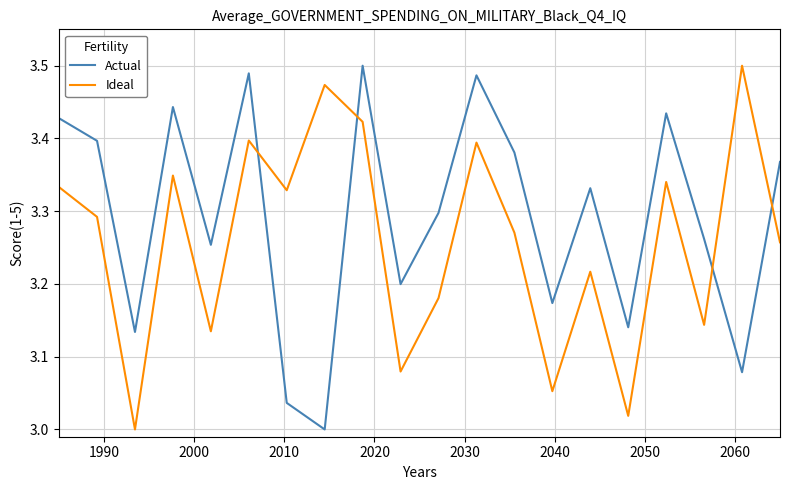

Which series has the largest total across all categories?

Actual